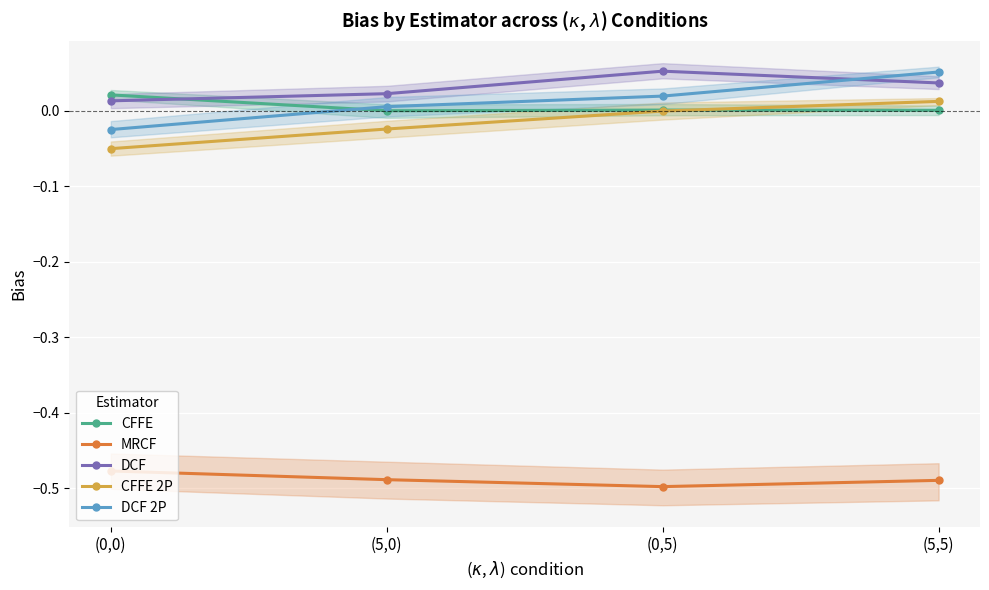

Reading right to left, list all the values displayed in this chart.

CFFE: 0.0	0.0	0.0	0.0
MRCF: -0.5	-0.5	-0.5	-0.5
DCF: 0.0	0.1	0.0	0.0
CFFE 2P: 0.0	-0.0	-0.0	-0.1
DCF 2P: 0.1	0.0	0.0	-0.0